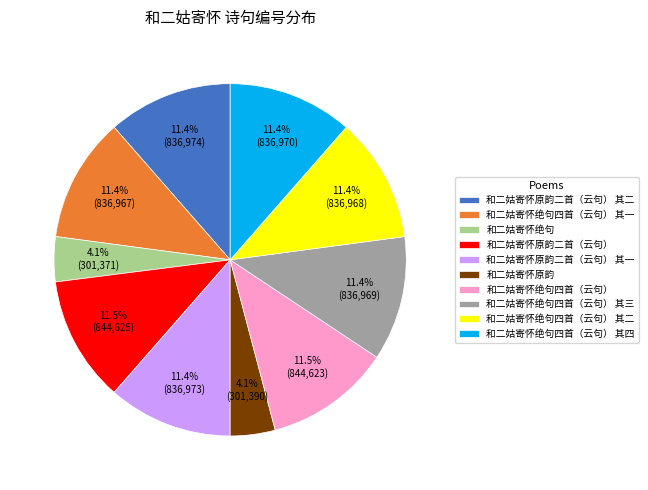

Count the number of slices in the pie.

10